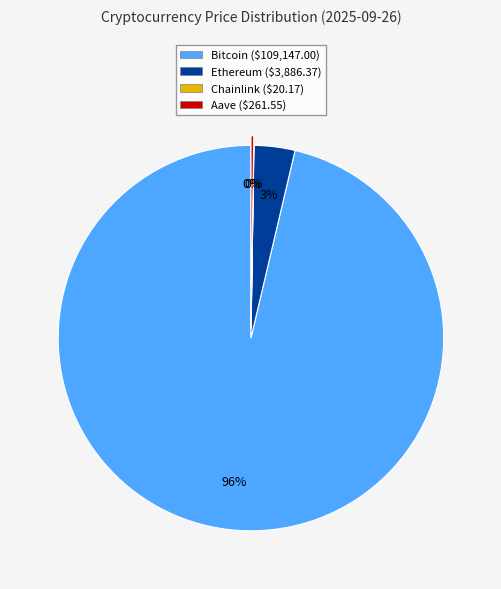

Is there a majority slice in this chart?

Yes